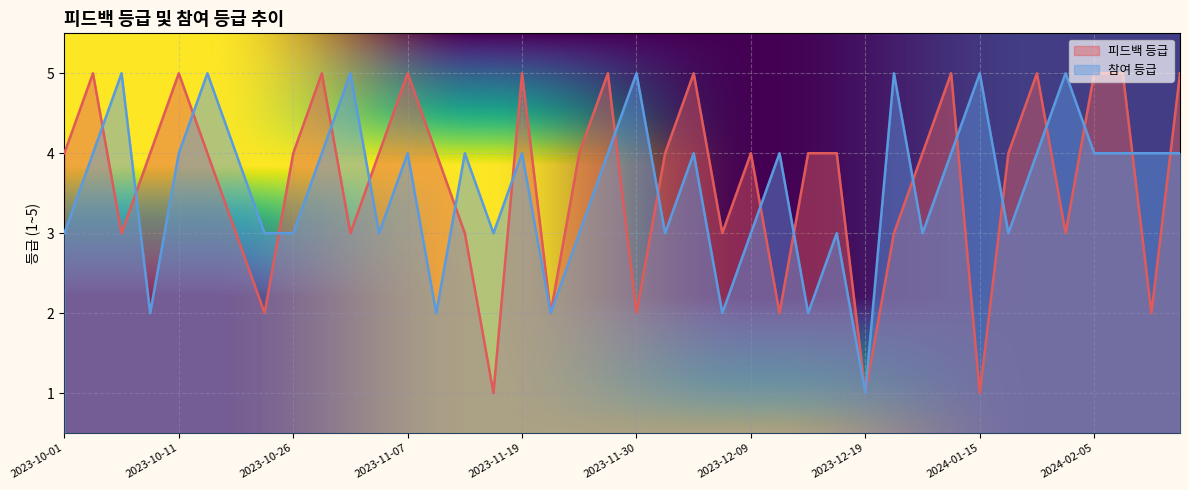

Between 2024-02-15 and 2023-12-10, which is larger?

2024-02-15